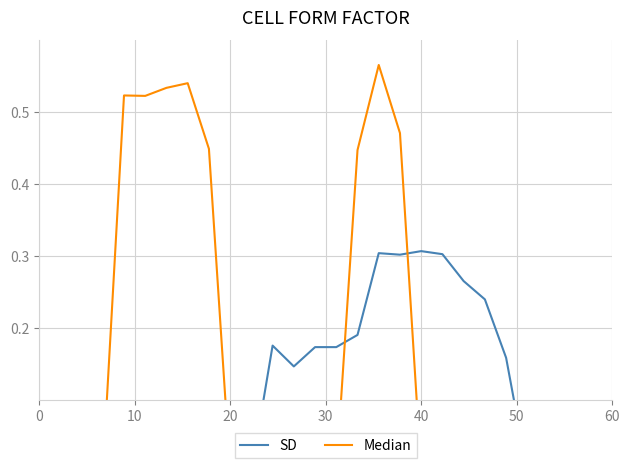

Does the chart display data point markers on the line(s)?

No